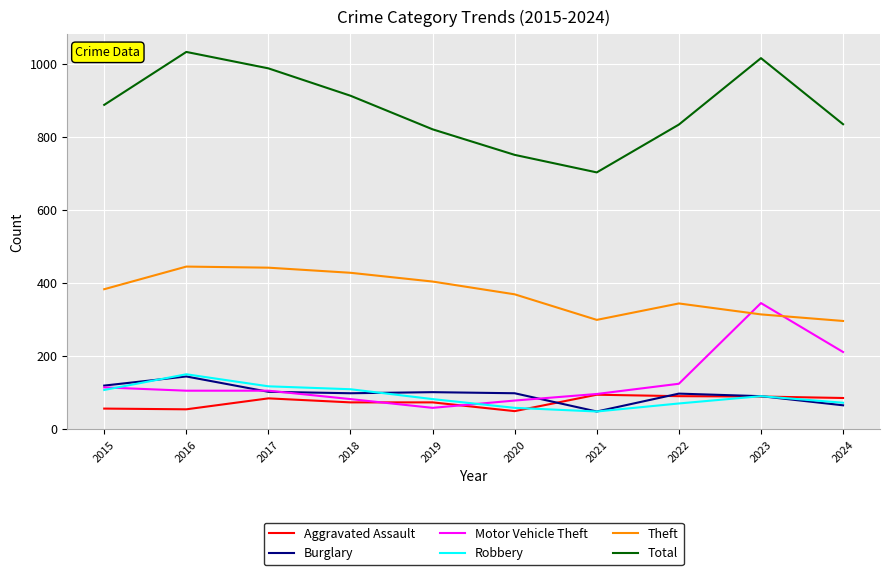

What is the minimum value shown in the chart?

48